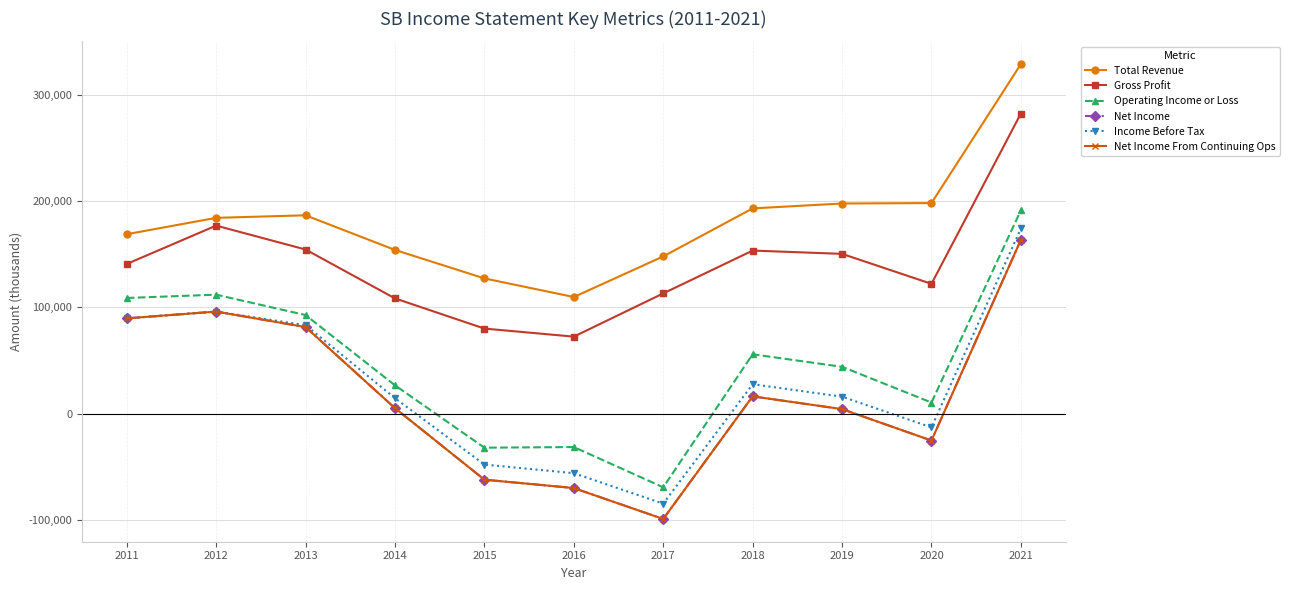

How many negative values does the Net Income series have?

4